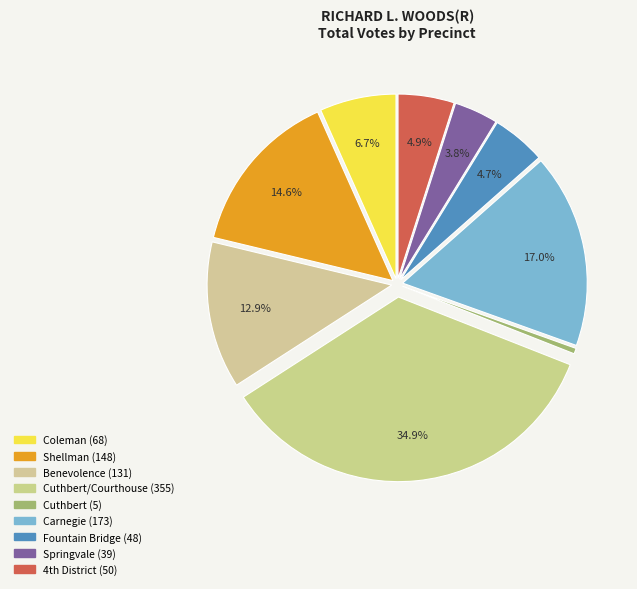

Count the number of slices in the pie.

9